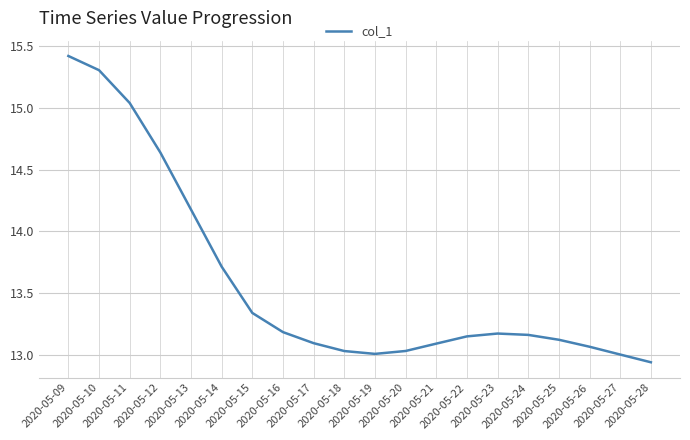

What is the difference between the maximum and minimum values?

2.5